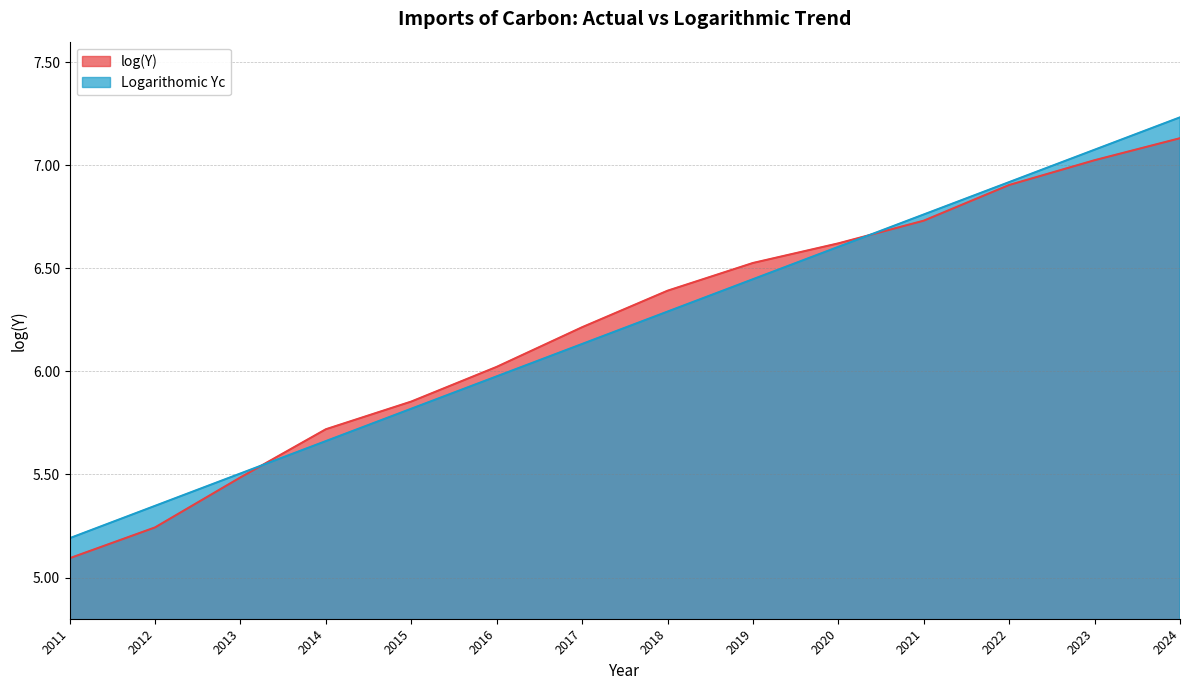

Reading left to right, list all the values displayed in this chart.

log(Y): 2011=5.1	2012=5.2	2013=5.5	2014=5.7	2015=5.9	2016=6.0	2017=6.2	2018=6.4	2019=6.5	2020=6.6	2021=6.7	2022=6.9	2023=7.0	2024=7.1
Logarithomic Yc: 2011=5.2	2012=5.3	2013=5.5	2014=5.7	2015=5.8	2016=6.0	2017=6.1	2018=6.3	2019=6.4	2020=6.6	2021=6.8	2022=6.9	2023=7.1	2024=7.2